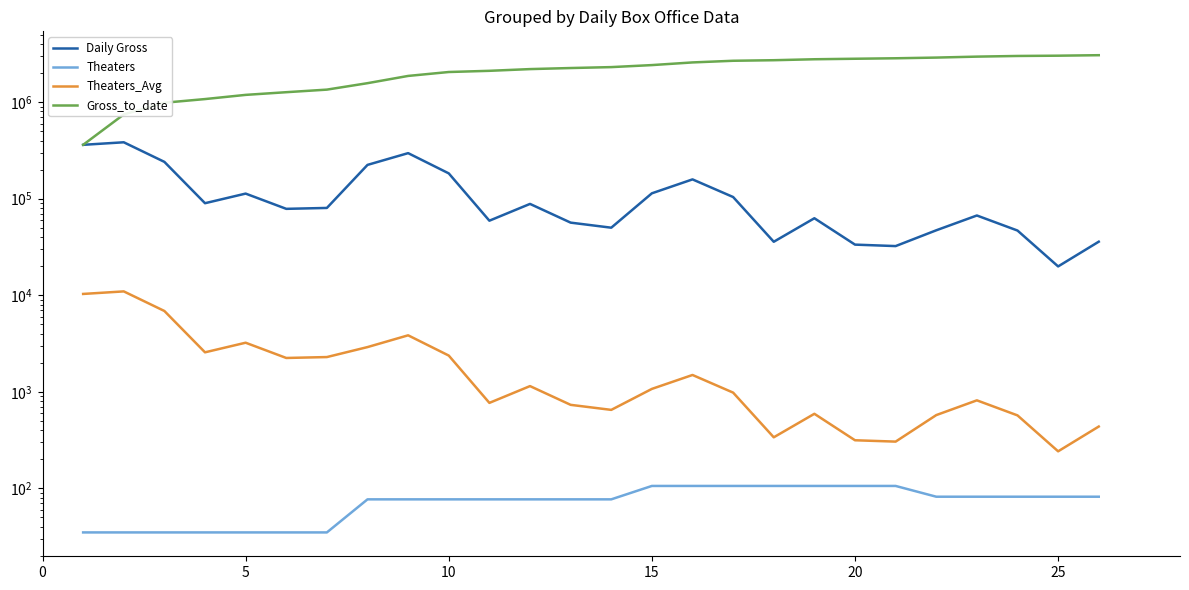

How many series are shown in this chart?

4